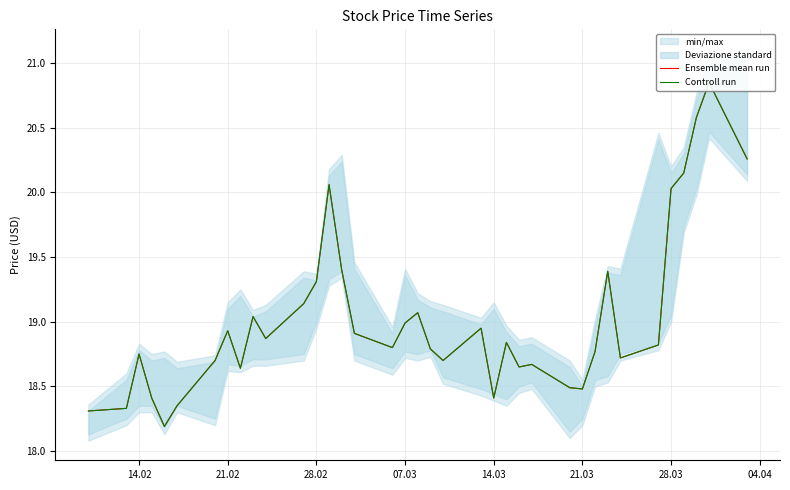

True or false: Ensemble mean run has a value of 33.4 at 23.

False